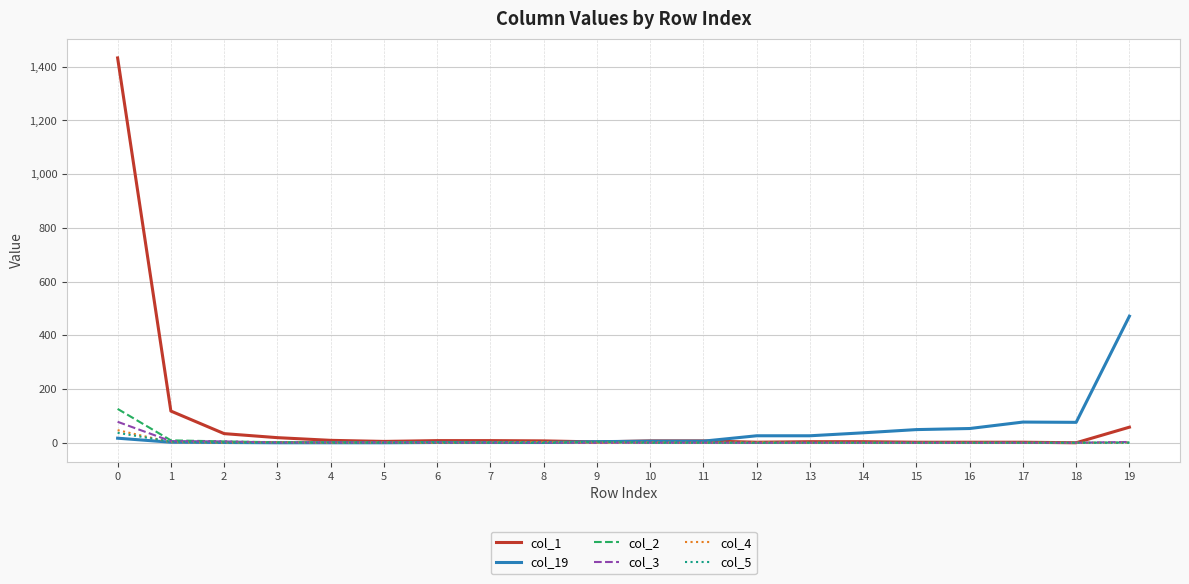

Which series has the widest spread of values?

col_1